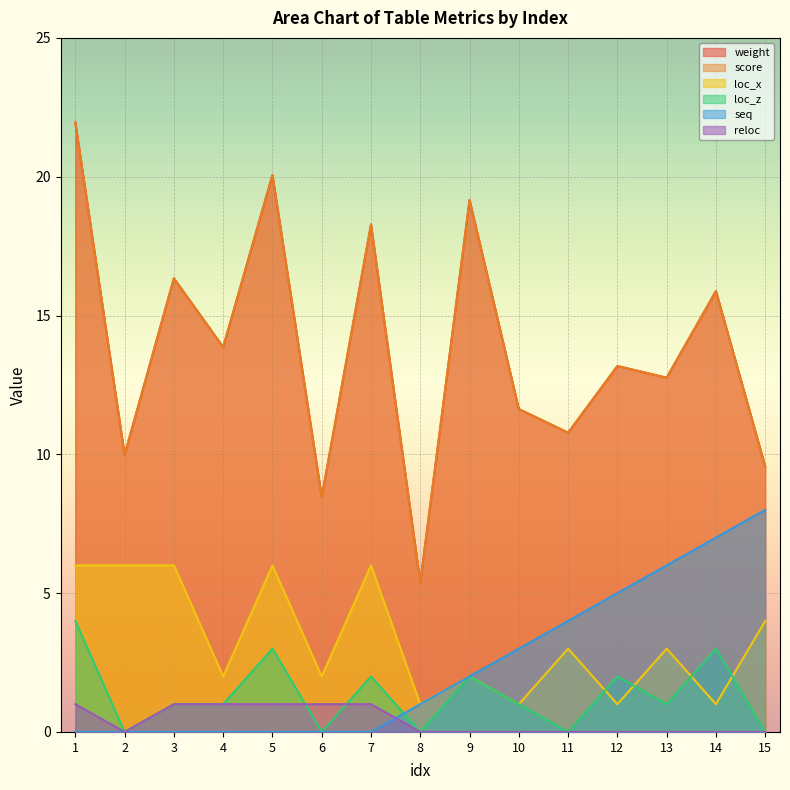

How many data points does each series have?

15